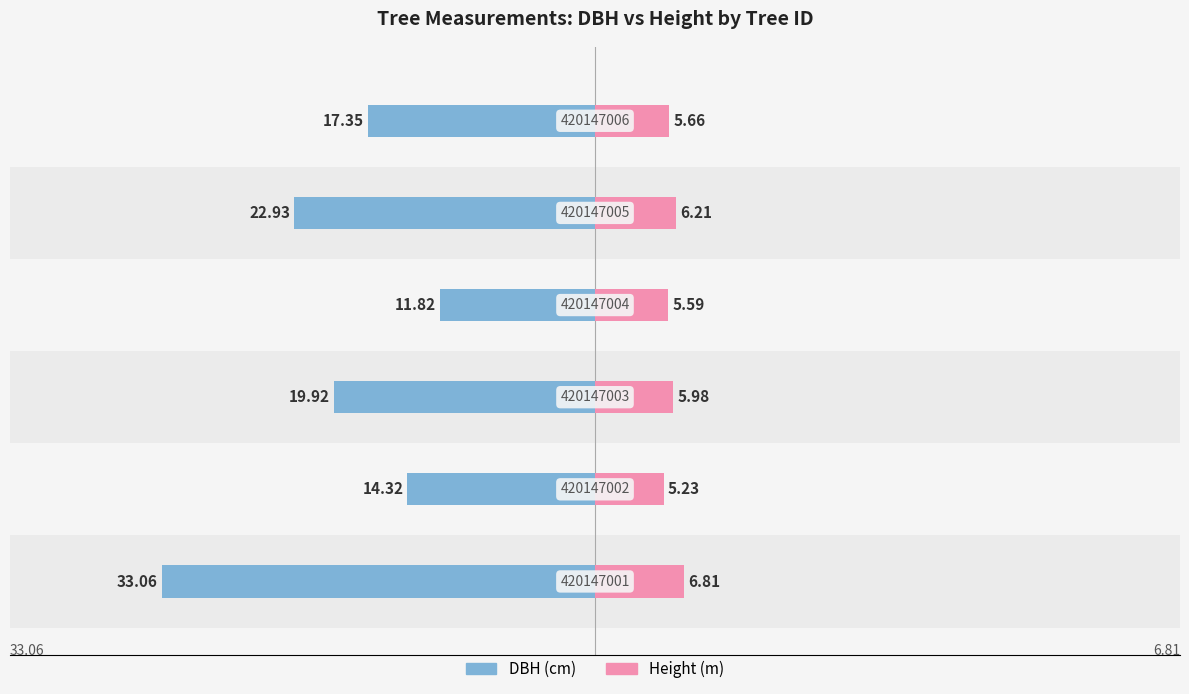

The dbh series shows -11.8 at −20. True or false?

True